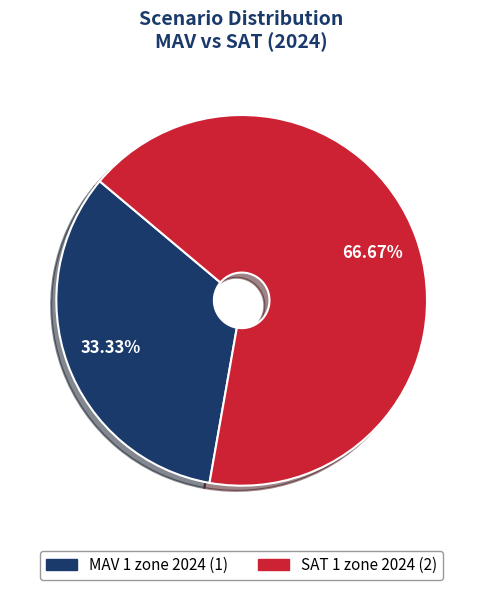

Which category has the smallest portion of the pie?

MAV 1 zone 2024